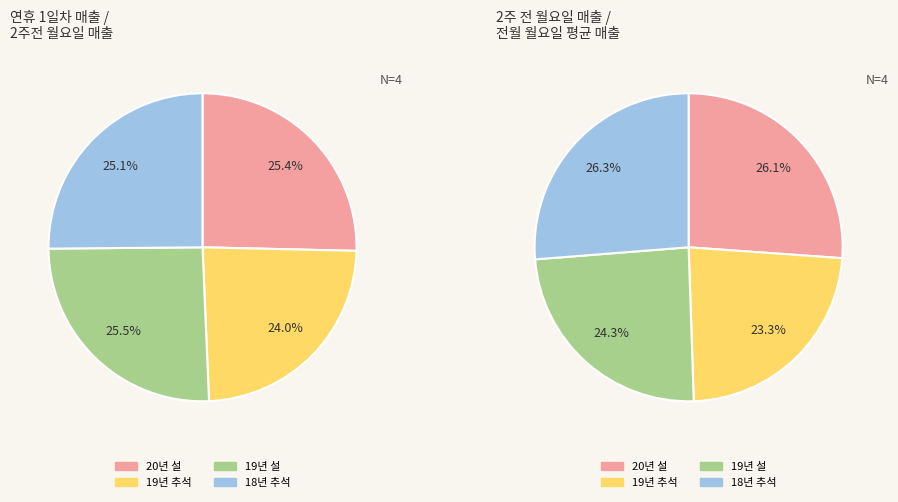

Which slice is the largest?

19년 설